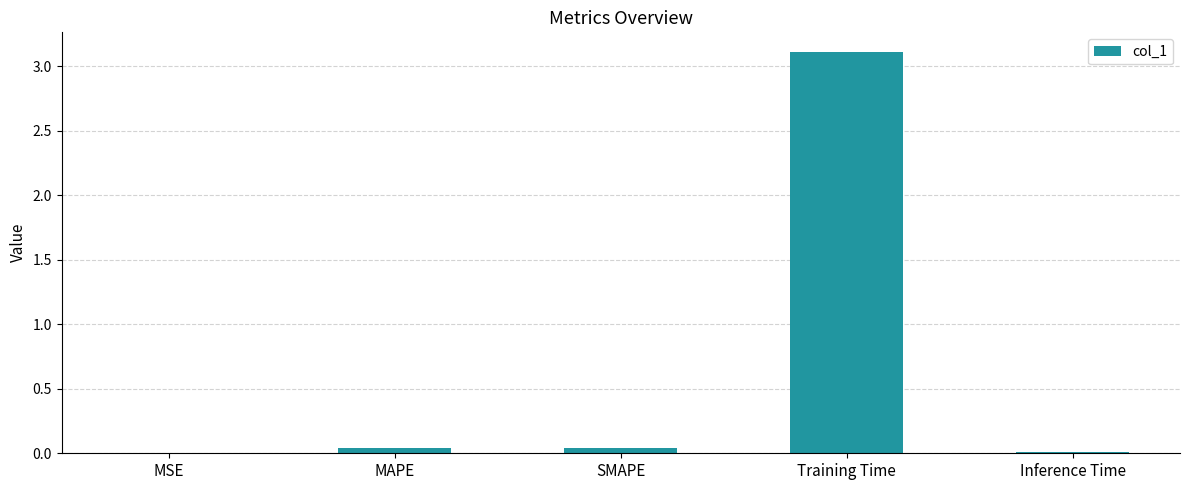

Are the bars grouped side by side (vs. stacked)?

No